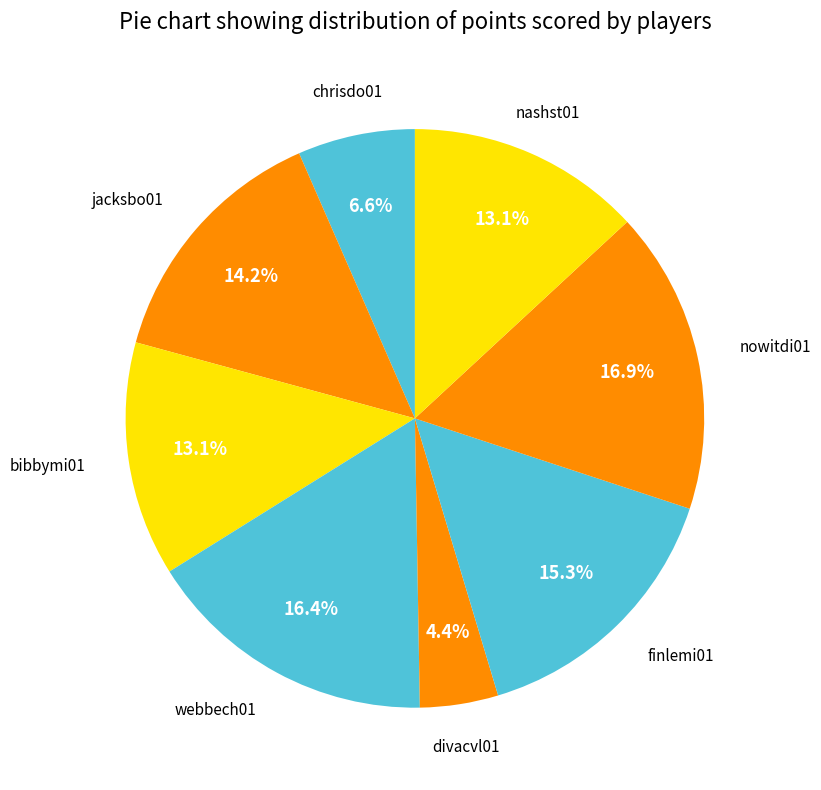

How many segments does this pie chart have?

8